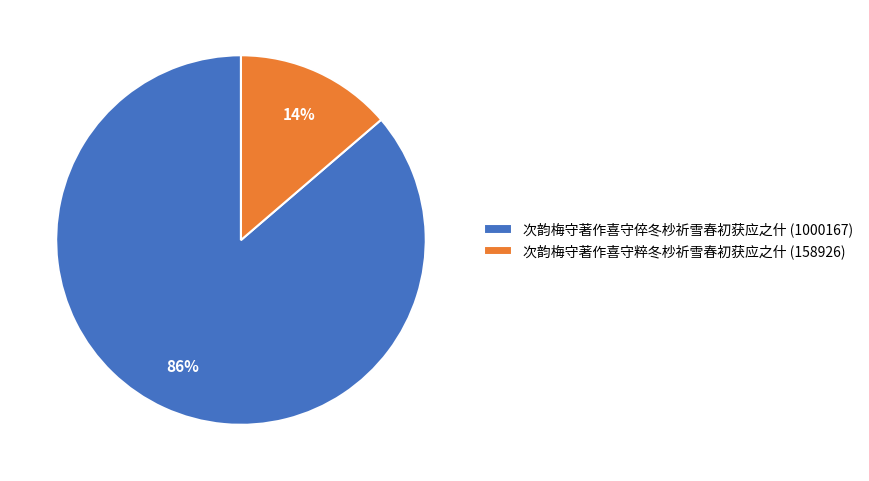

Does any single category account for the majority?

Yes